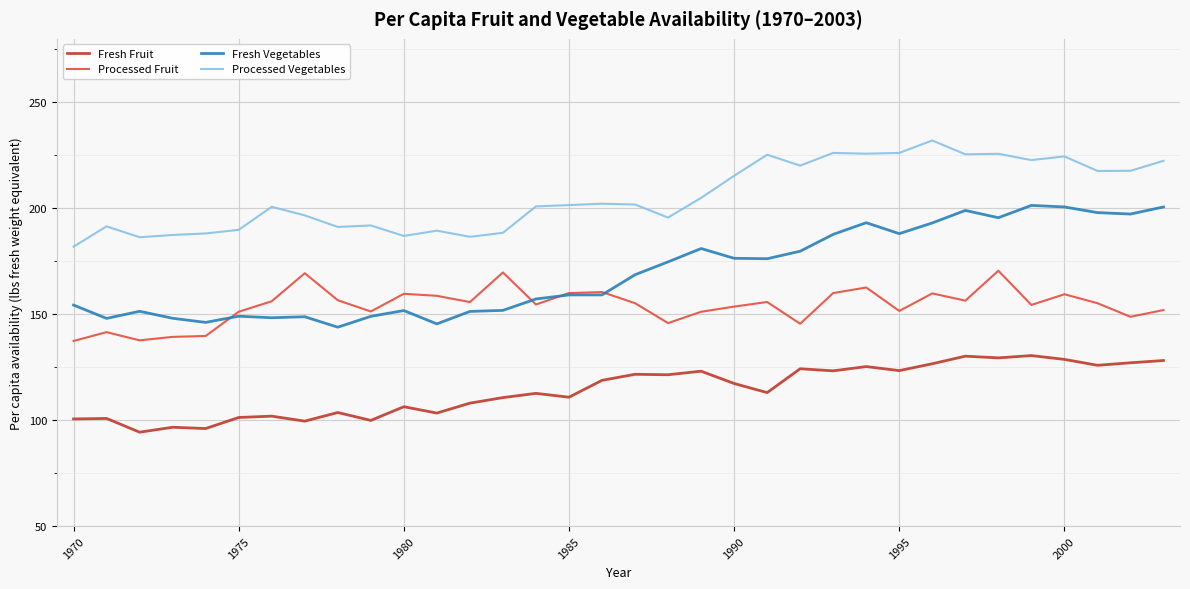

What is the difference between the maximum and second lowest values in the Processed Vegetables series?

45.7